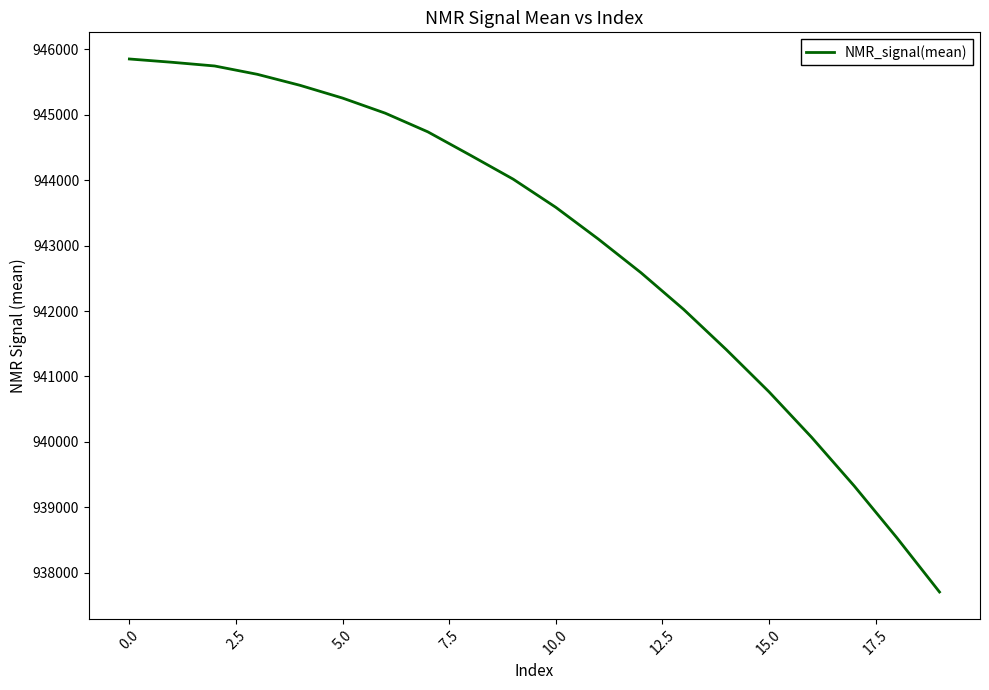

Reading left to right, list all the values displayed in this chart.

945853.6	945803.2	945746.7	945619.3	945451.4	945256.0	945025.3	944739.7	944381.4	944017.1	943586.6	943100.0	942585.7	942025.2	941410.5	940766.7	940070.9	939326.6	938534.7	937705.8